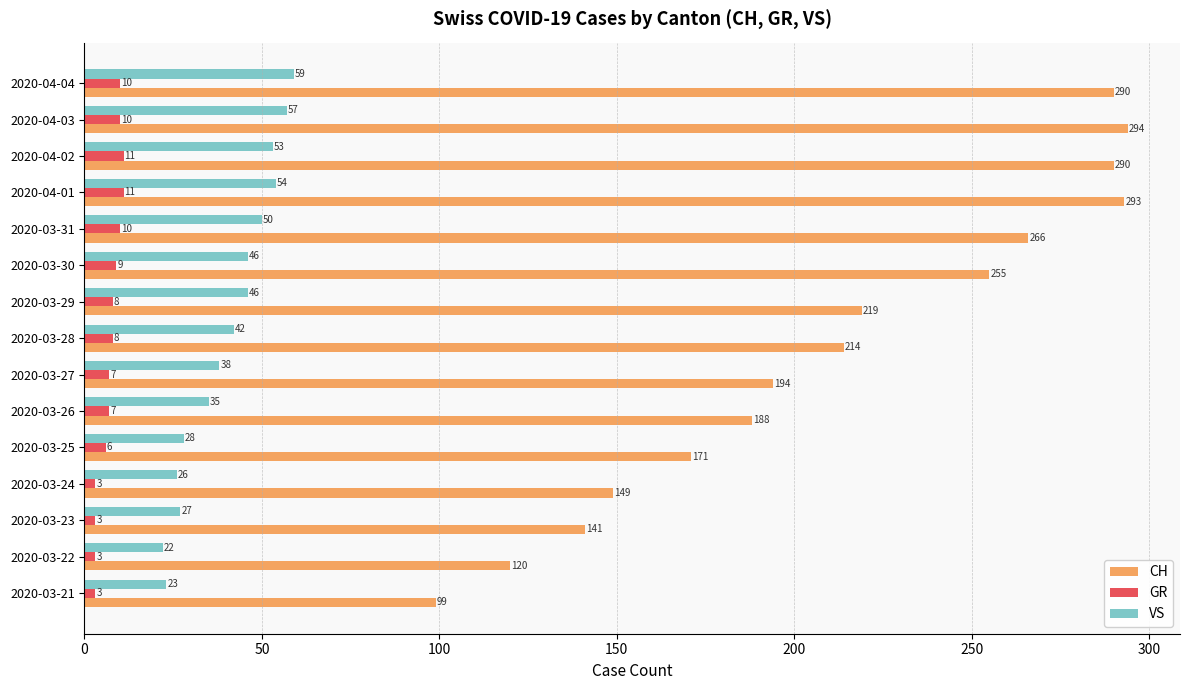

What is the highest value of the GR series?

11